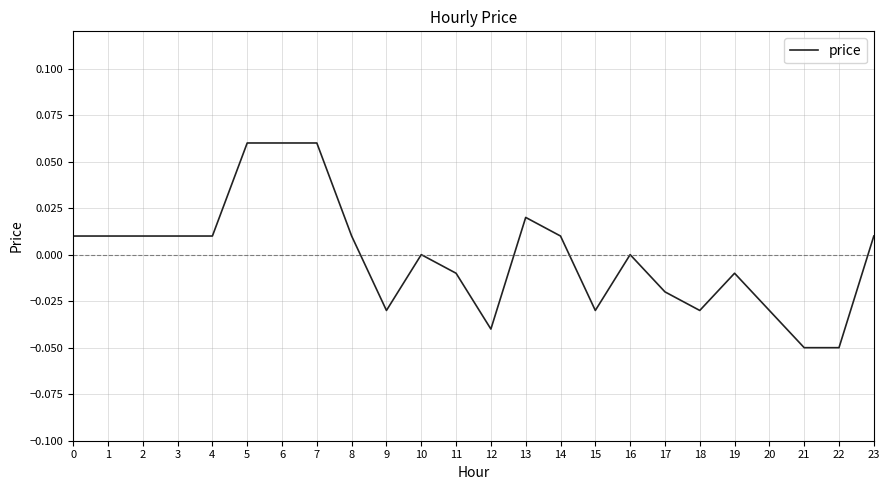

True or false: the data shows -0.0 at 20.

True